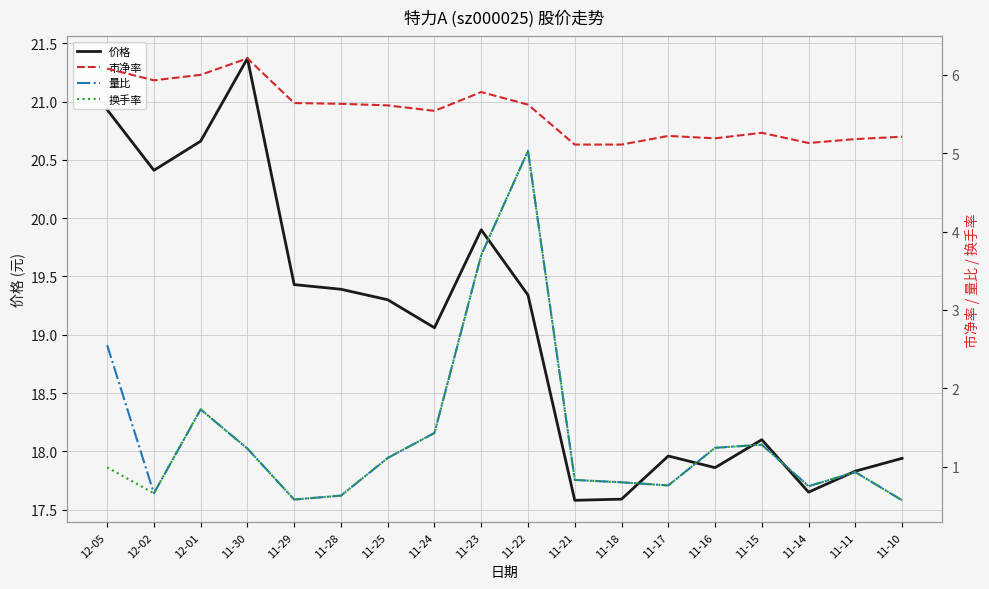

Rank the series at 11-11 from lowest to highest value.

量比, 换手率, 市净率, 价格